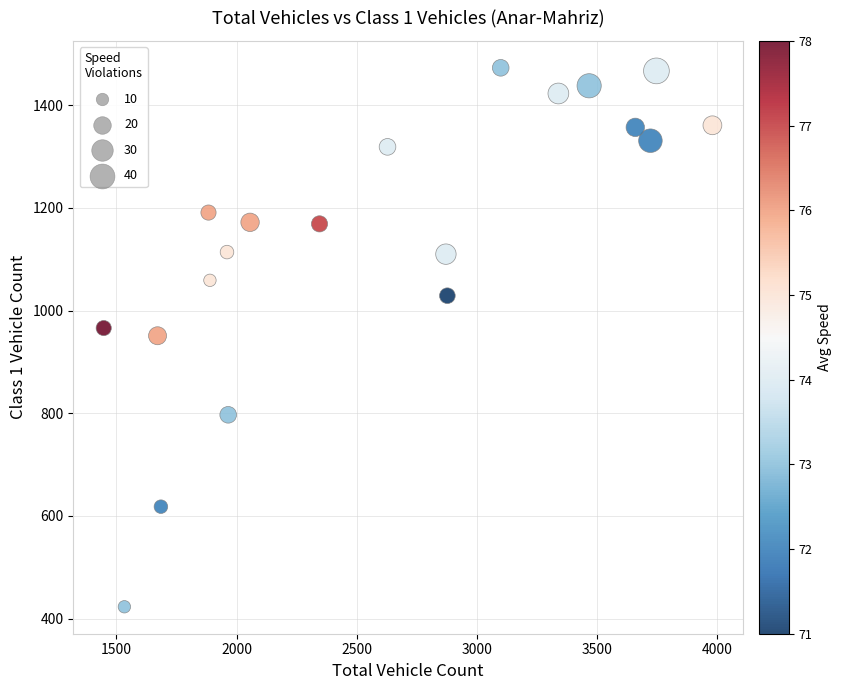

What is the range of X values (max minus min)?

2533